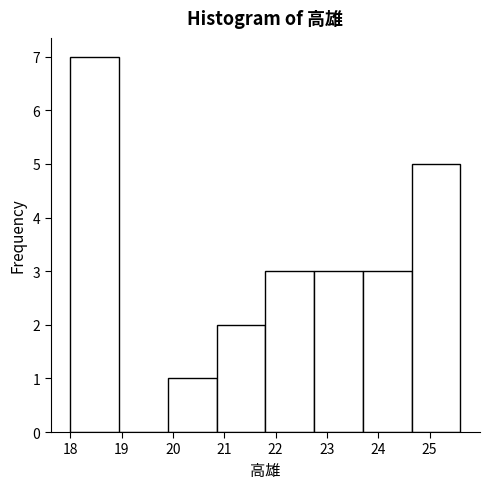

How tall is the bar that spans 18.00 to 18.95 on the x-axis? Neither the bar edges nor the heights are printed on the chart, so give them approximately, as read against the axes.

7